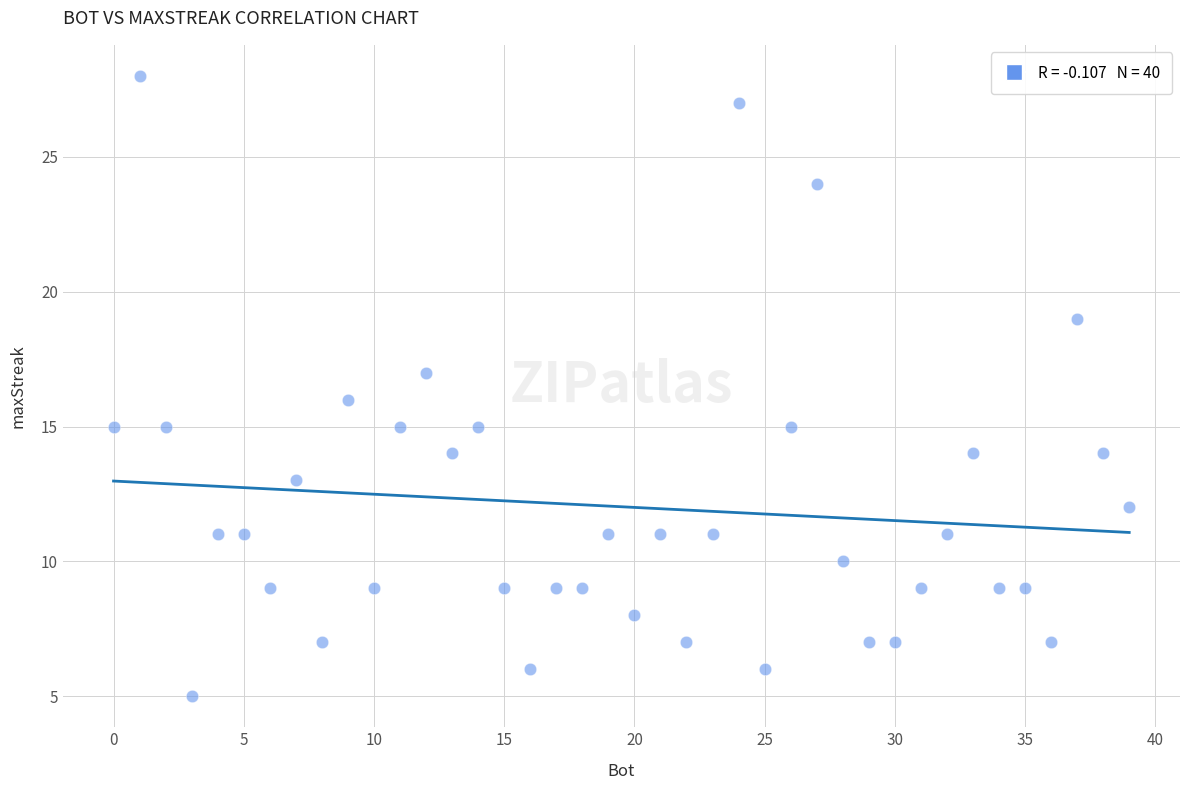

What is the range of X values (max minus min)?

39